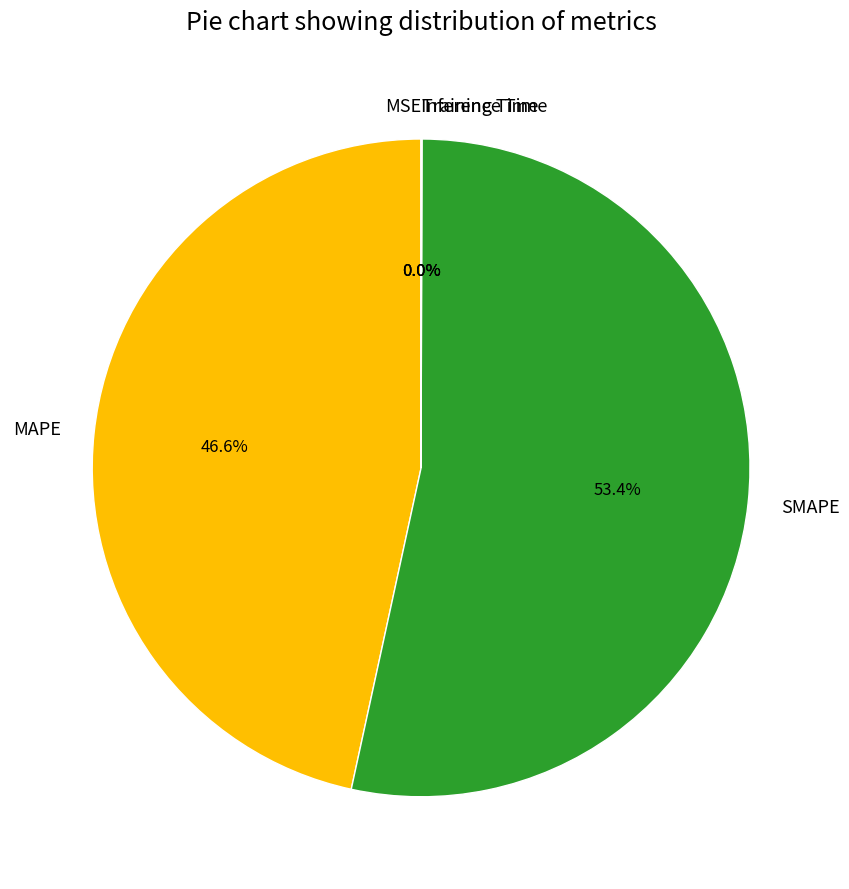

What is the largest slice in the pie chart?

SMAPE